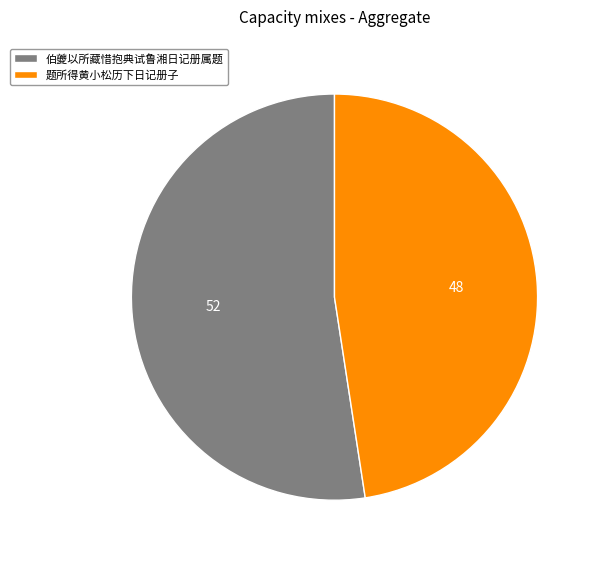

Is the sum of 题所得黄小松历下日记册子 and 伯夔以所藏惜抱典试鲁湘日记册属题 greater than half?

Yes